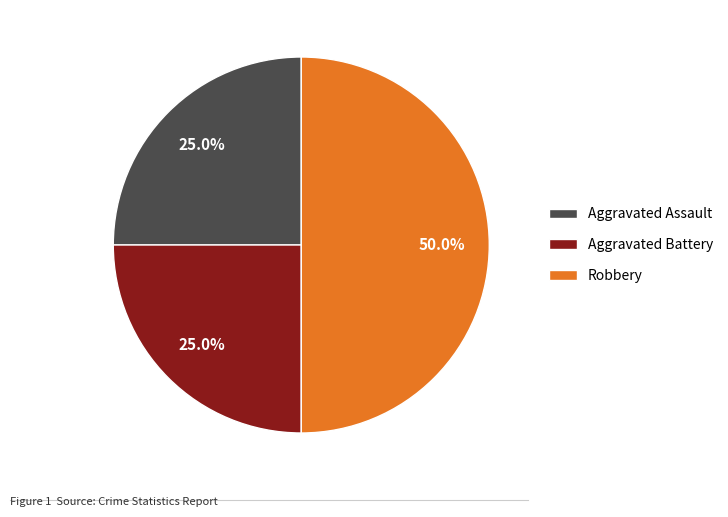

Does Aggravated Battery represent more than half of the total?

No